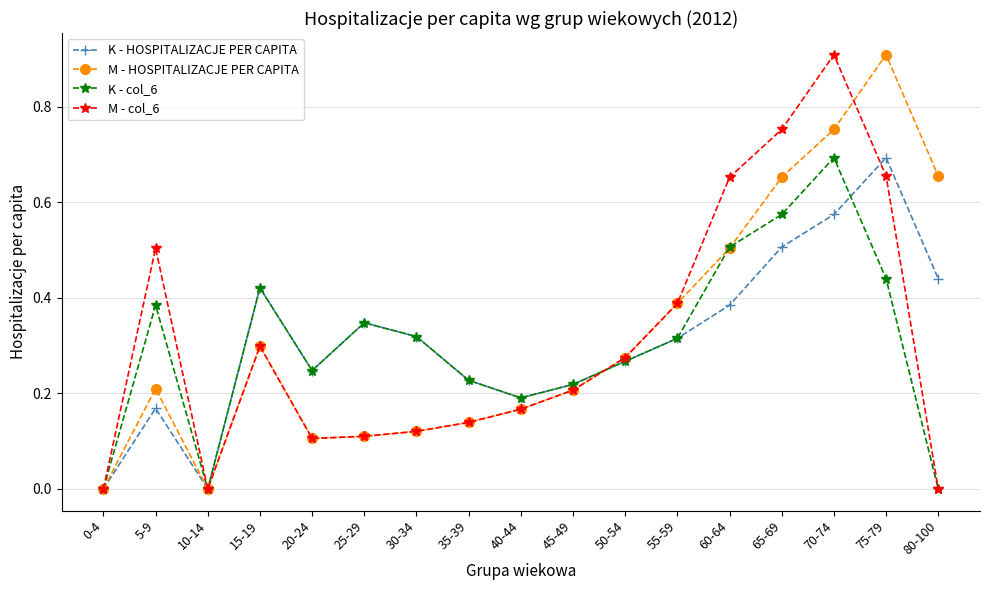

Is this an area chart (filled region under the line)?

No